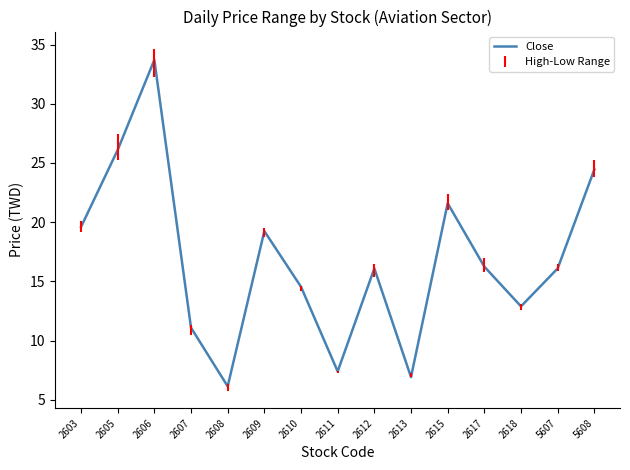

Which has a higher value, 2612 or 2610?

2612